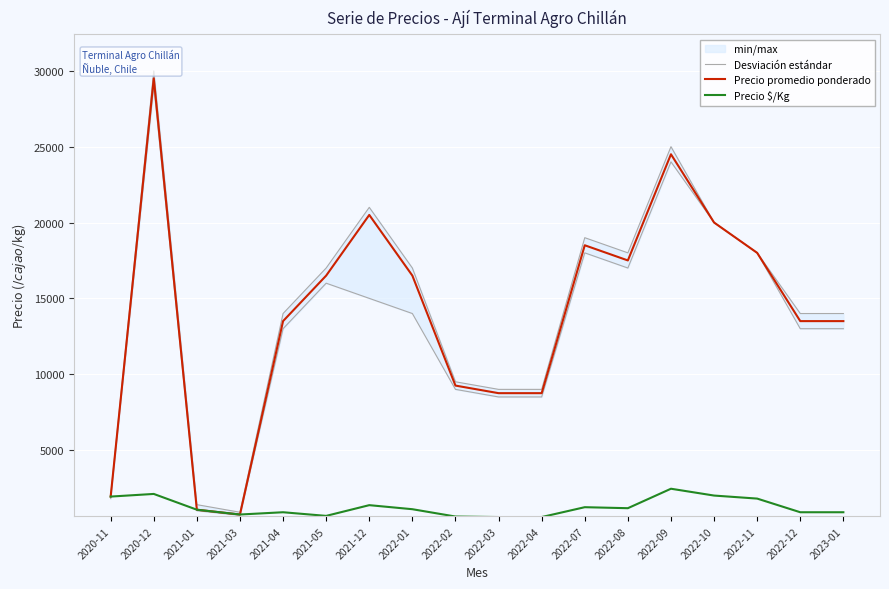

At which category does Precio promedio ponderado reach its first local peak?

2020-12